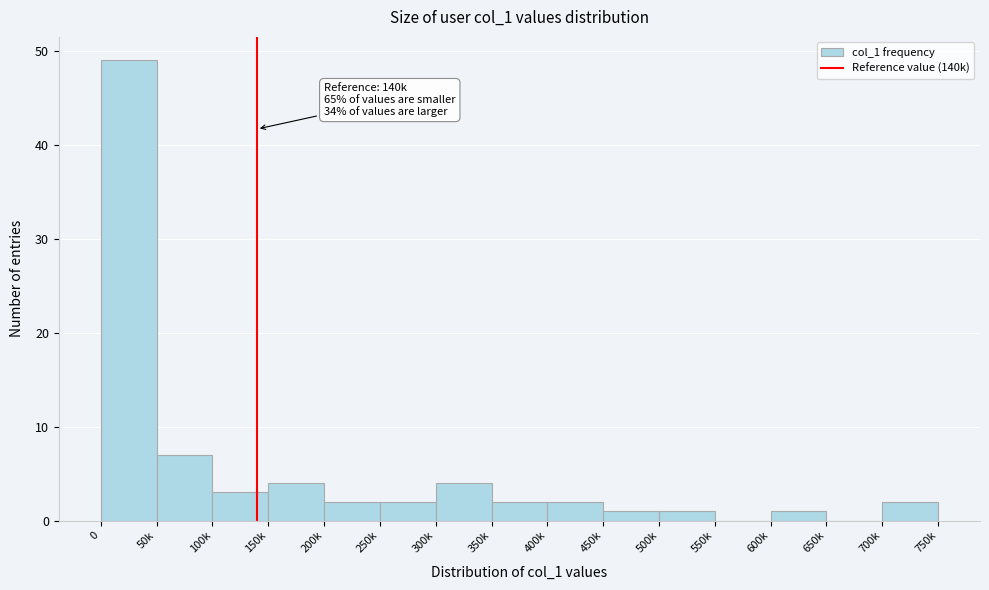

Reading right to left, what are all the values shown in this chart?

700k=2	650k=0	600k=1	550k=0	500k=1	450k=1	400k=2	350k=2	300k=4	250k=2	200k=2	150k=4	100k=3	50k=7	0=49